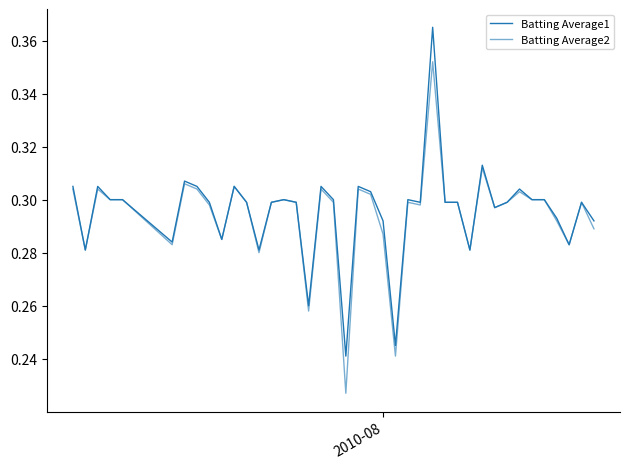

What is the difference between the maximum and second lowest values in the Batting Average2 series?

0.1